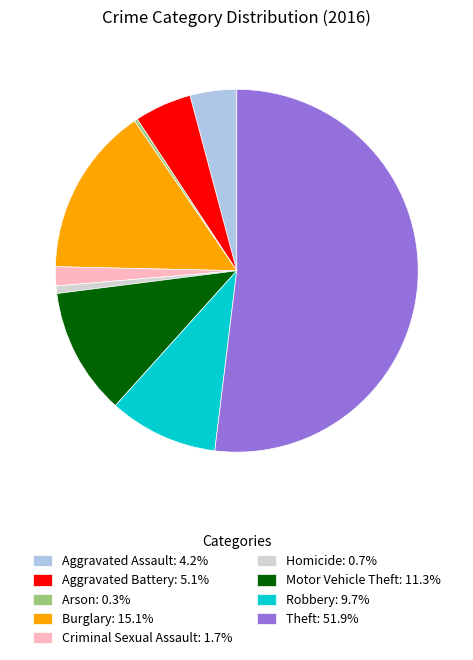

Approximately how many times larger is the value at Criminal Sexual Assault: 1.7% compared to Aggravated Assault: 4.2%?

0.4